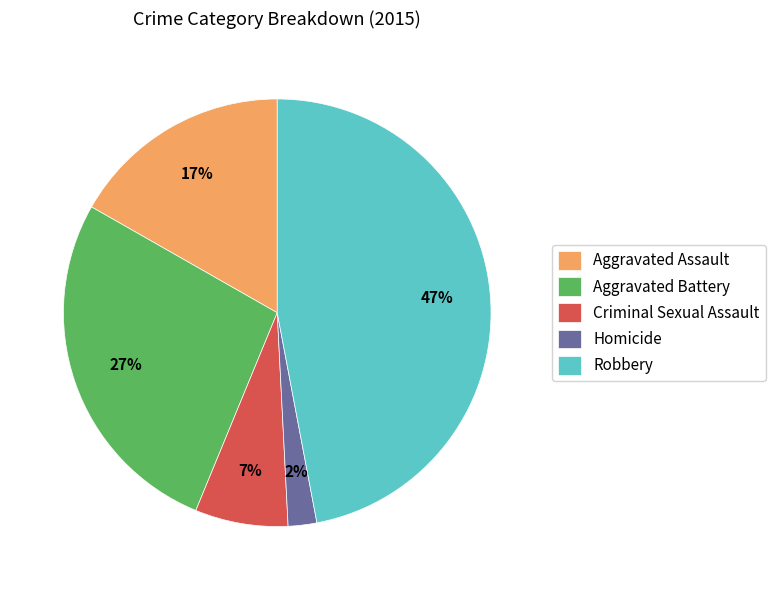

Combined, do Homicide and Aggravated Battery account for over 50%?

No